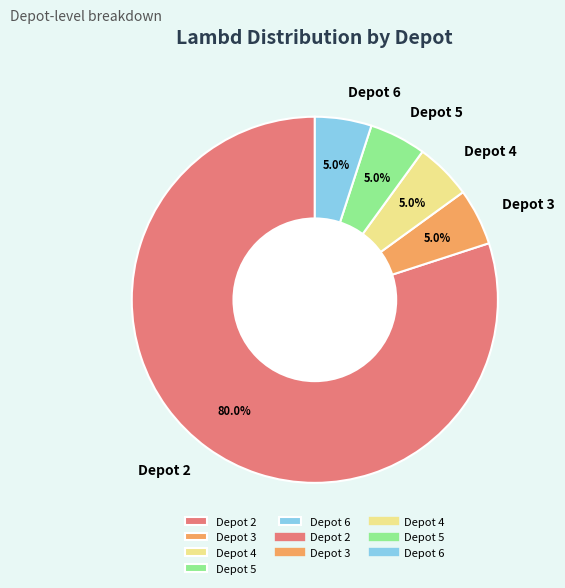

Is it true that Depot 3 is 5% of the pie?

True